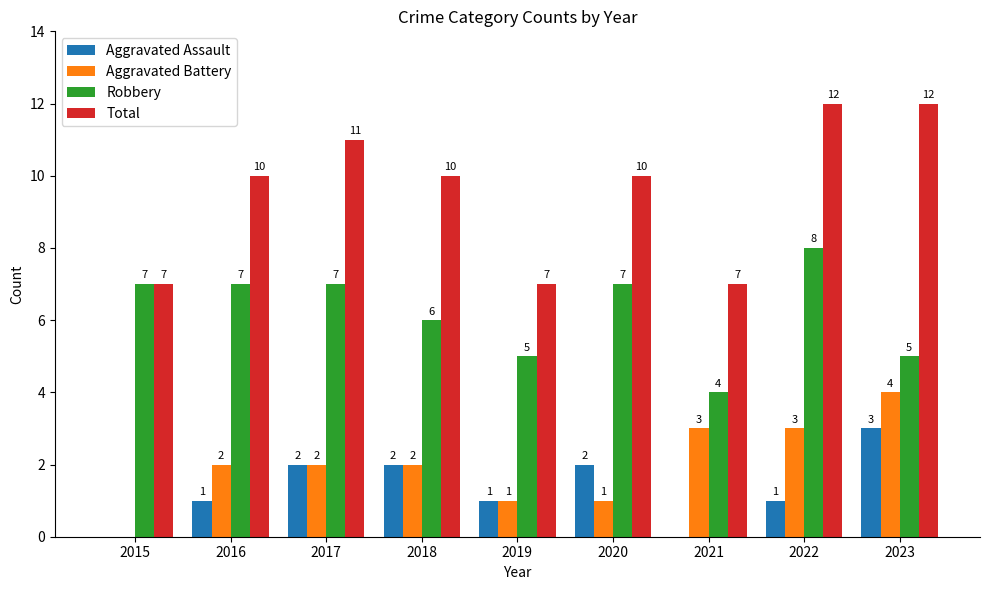

The value of Aggravated Battery at 2022 is 3. True or false?

True